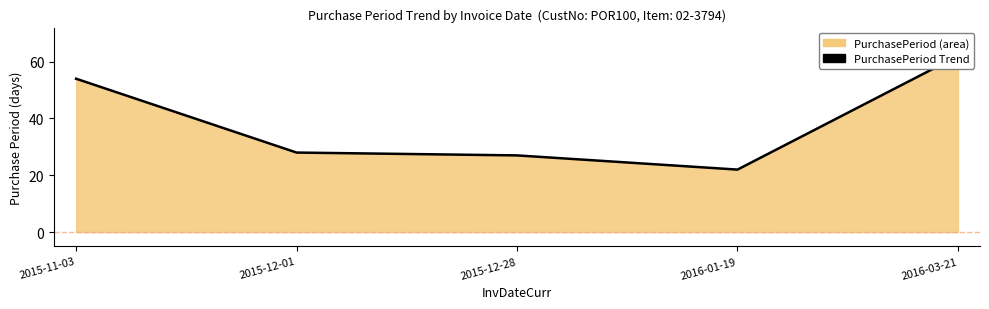

Approximately how many times larger is the value at 2016-01-19 compared to 2015-12-01?

0.8